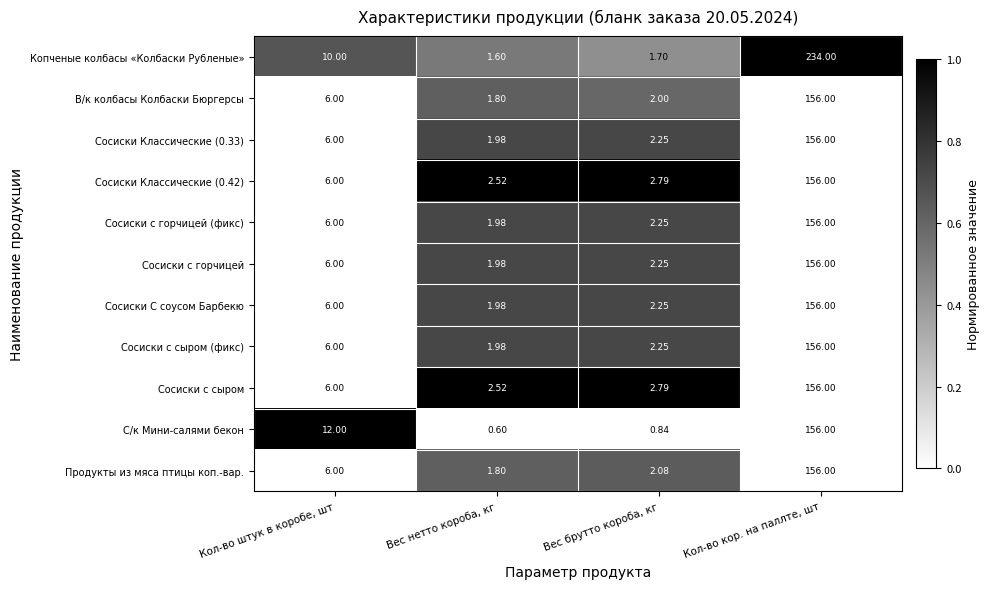

What is the spread (max minus min) of values at Кол-во кор. на паллте, шт?

78.0